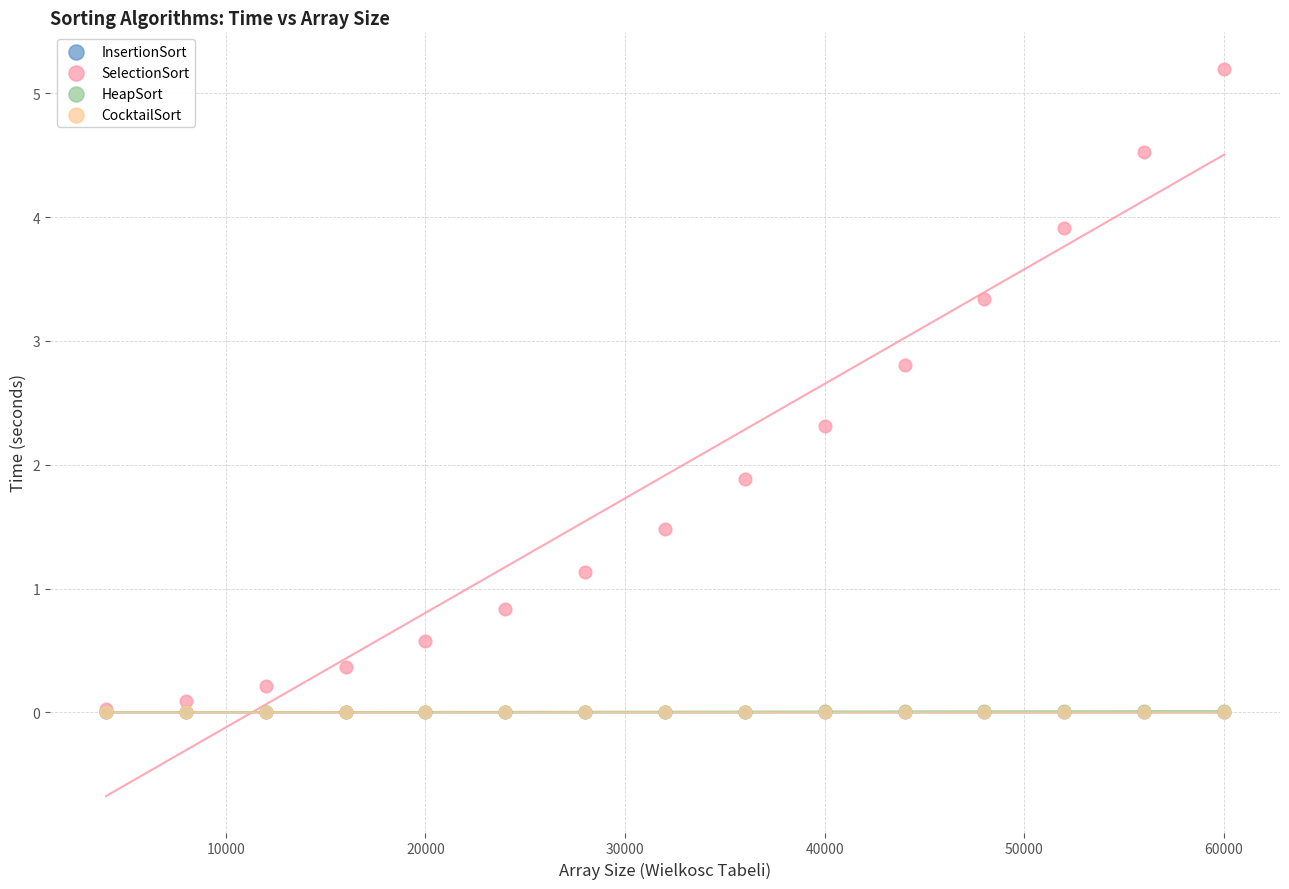

Which series has the largest Y range (max minus min)?

SelectionSort